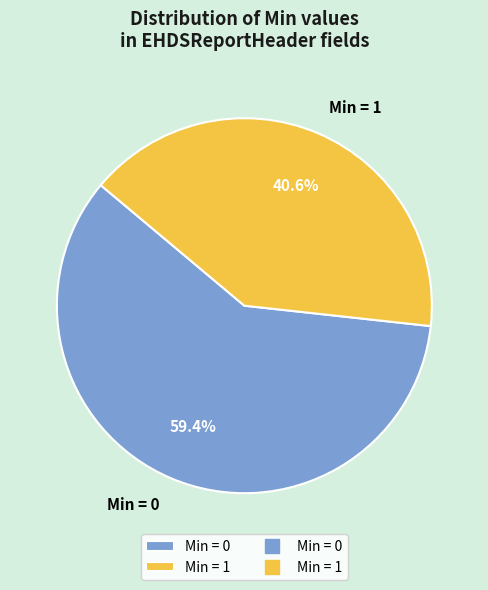

What is the total percentage of Min = 0 and Min = 1?

100.0%